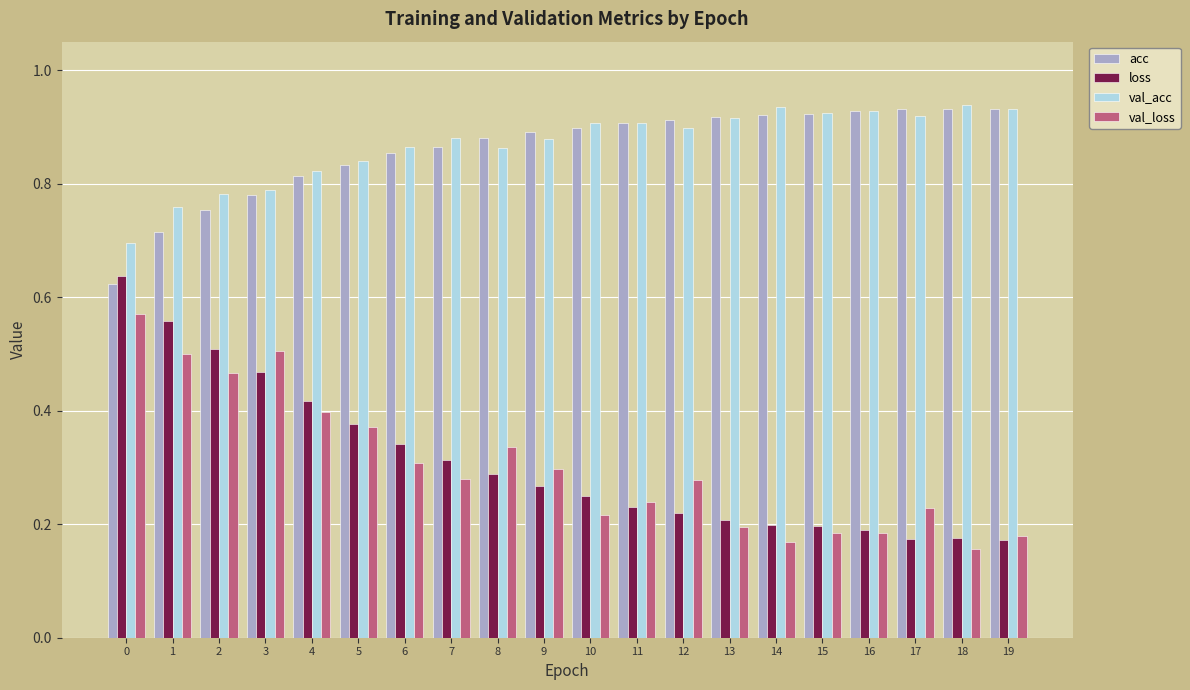

Is it true that loss equals 0.5 at 3?

True